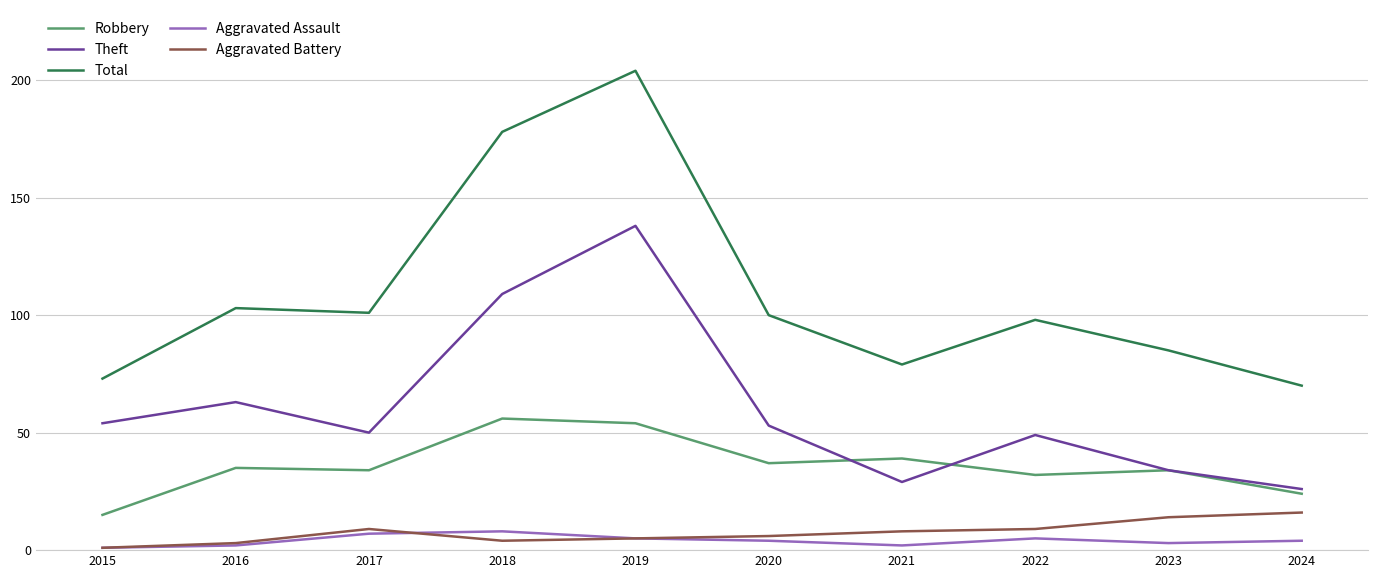

Reading right to left, transcribe all the data shown in this chart.

Robbery: 24	34	32	39	37	54	56	34	35	15
Theft: 26	34	49	29	53	138	109	50	63	54
Total: 70	85	98	79	100	204	178	101	103	73
Aggravated Assault: 4	3	5	2	4	5	8	7	2	1
Aggravated Battery: 16	14	9	8	6	5	4	9	3	1